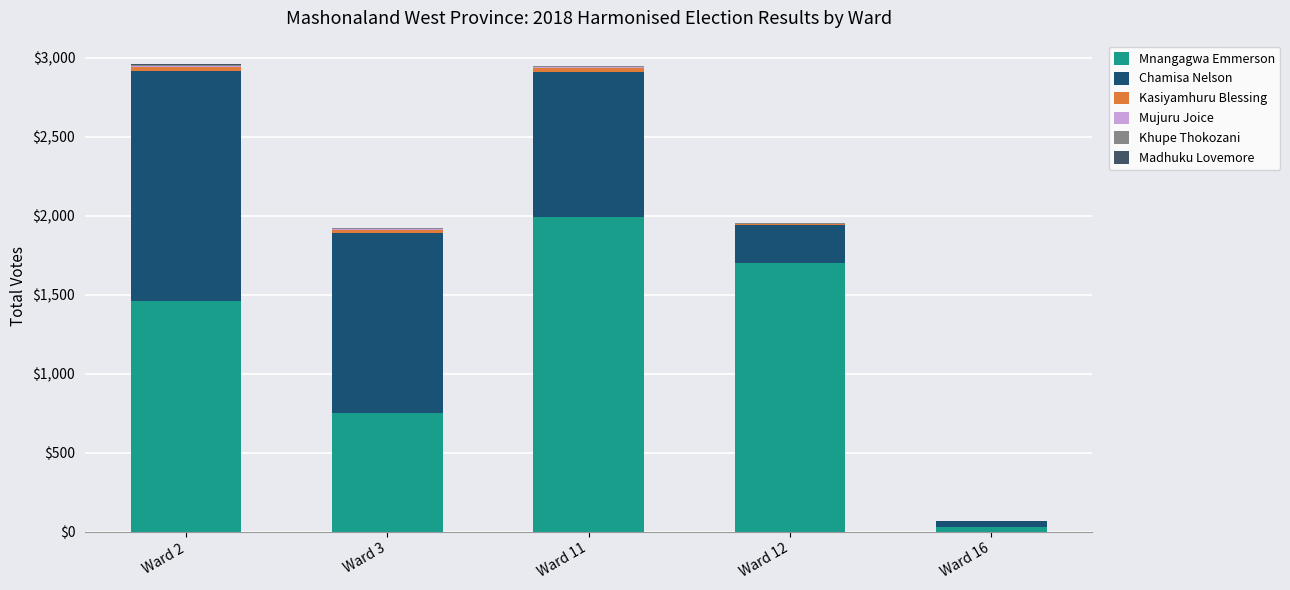

What is the maximum value for Mnangagwa Emmerson?

1994